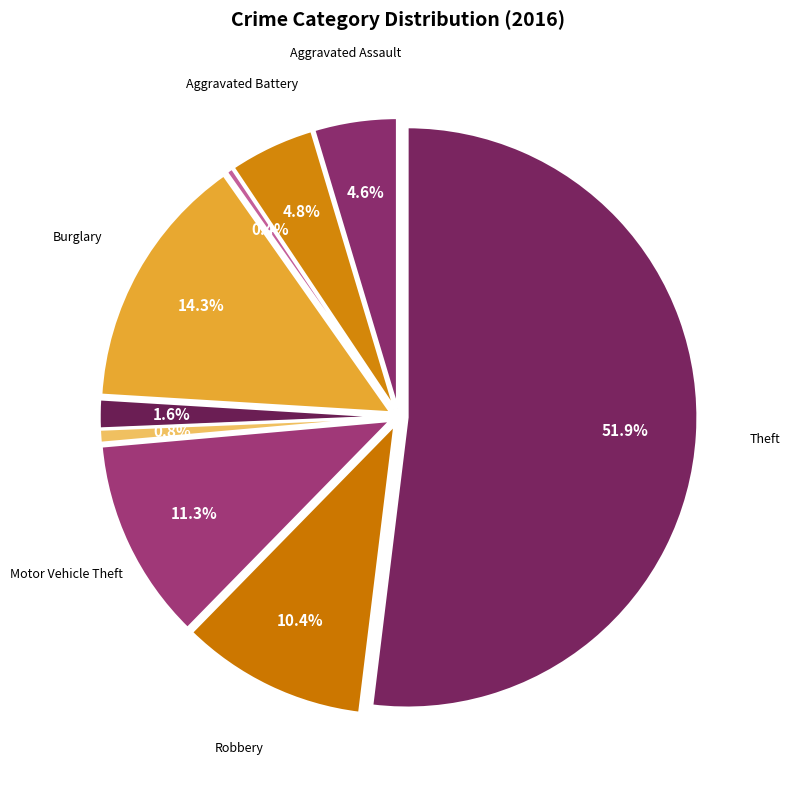

How many segments does this pie chart have?

9